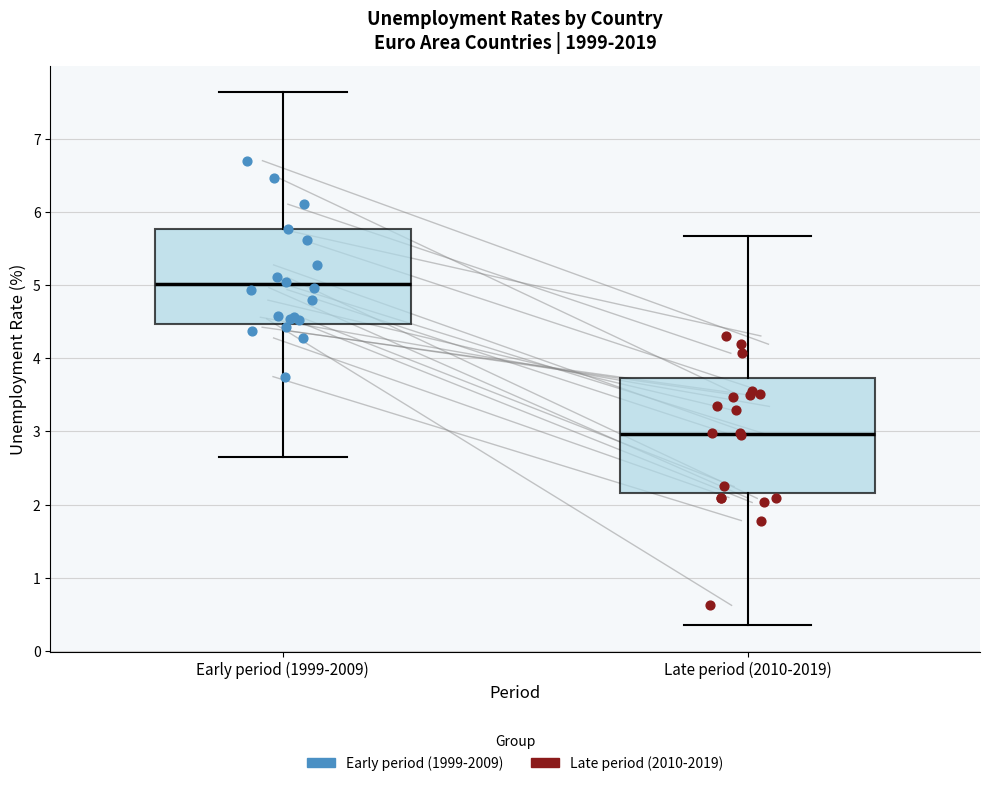

Reading left to right, read every box against the y-axis: the position of its median line, the range the box covers, and the ends of its whiskers. The values are not printed on the chart, so give them approximately, as read against the axis.

Early period (1999-2009): median 5.0, box 4.5 to 5.8, whiskers 2.7 to 7.6
Late period (2010-2019): median 3.0, box 2.2 to 3.7, whiskers 0.4 to 5.7